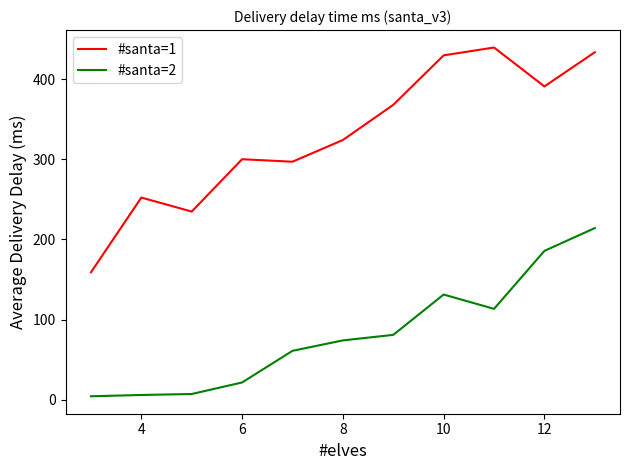

Rank the series by their average value, from highest to lowest.

#santa=1, #santa=2